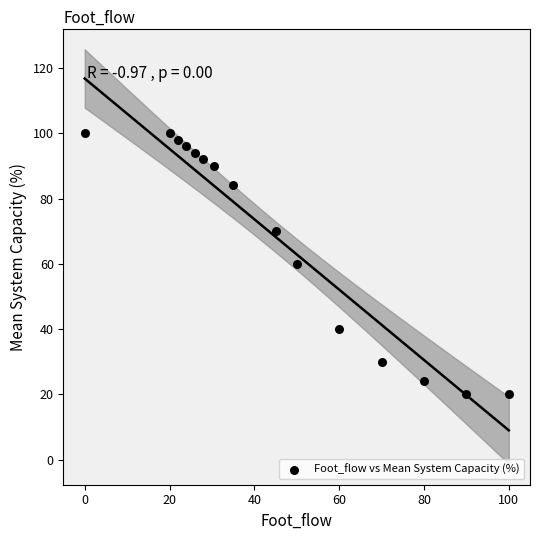

What is the range of Y values (max minus min)?

80